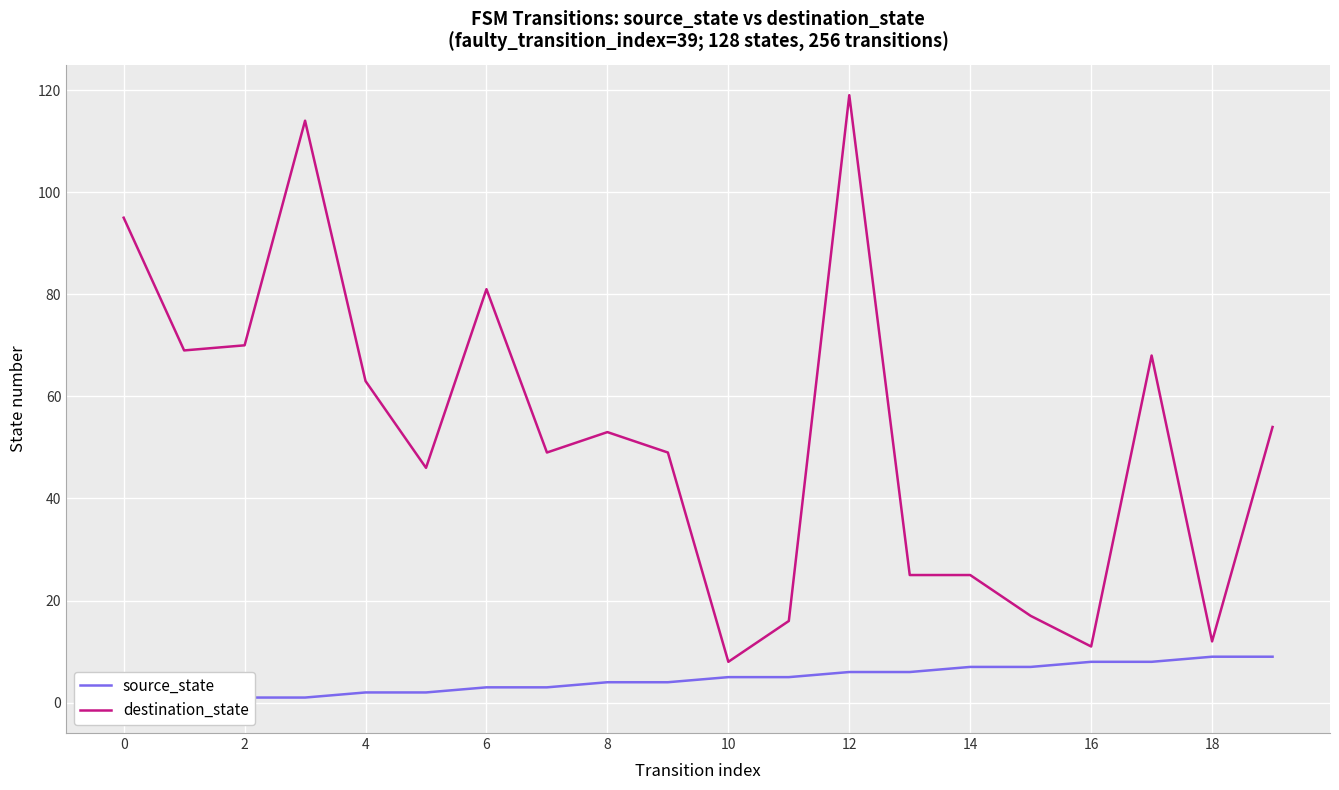

What is the minimum value for destination_state?

8